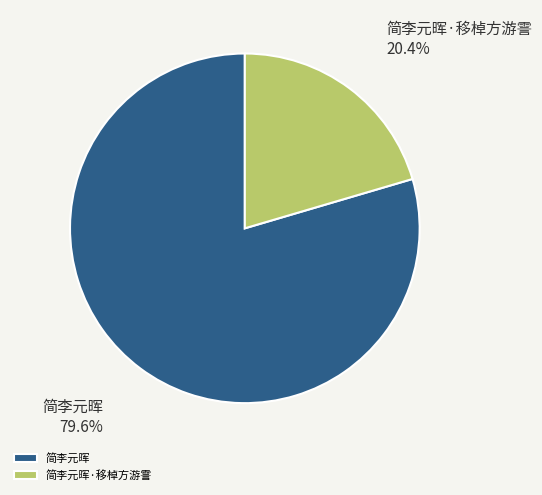

Count the number of slices in the pie.

2